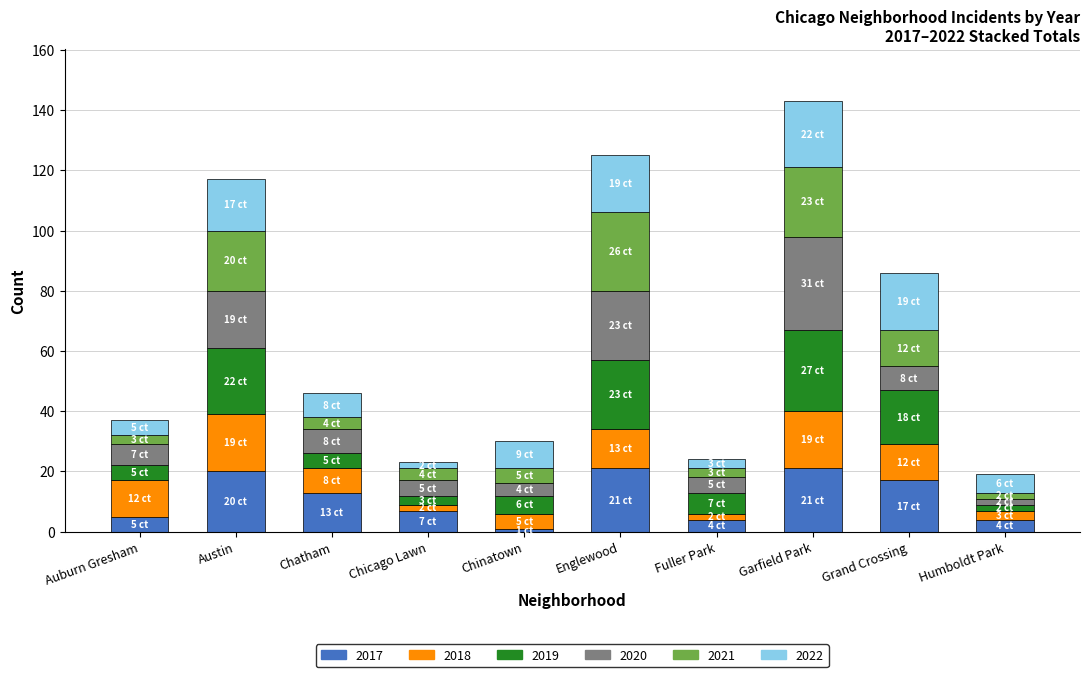

What is the sum of all 2017 values?

113